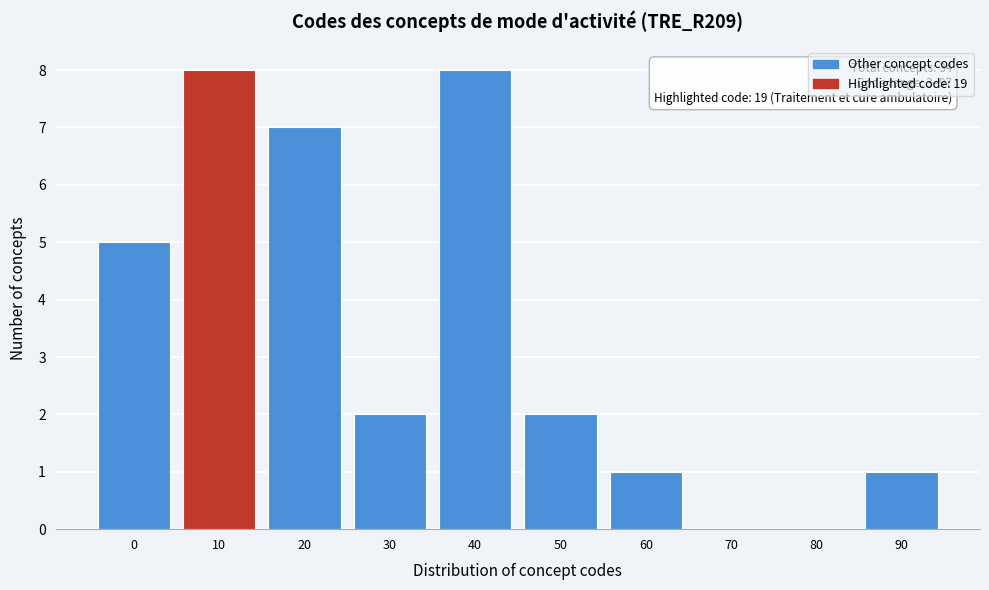

Reading left to right, transcribe all the data shown in this chart.

0=5	10=8	20=7	30=2	40=8	50=2	60=1	70=0	80=0	90=1